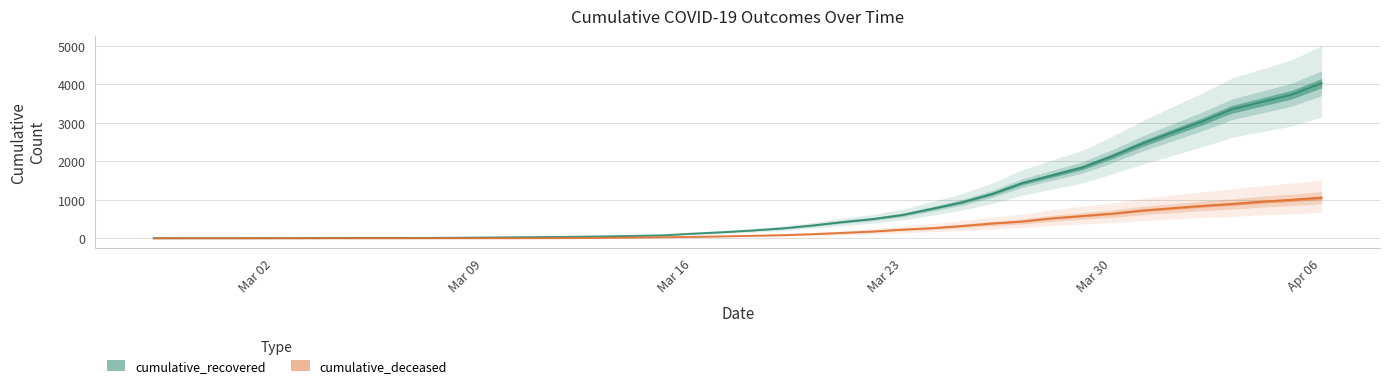

What position from the left is 2020-04-03?

37